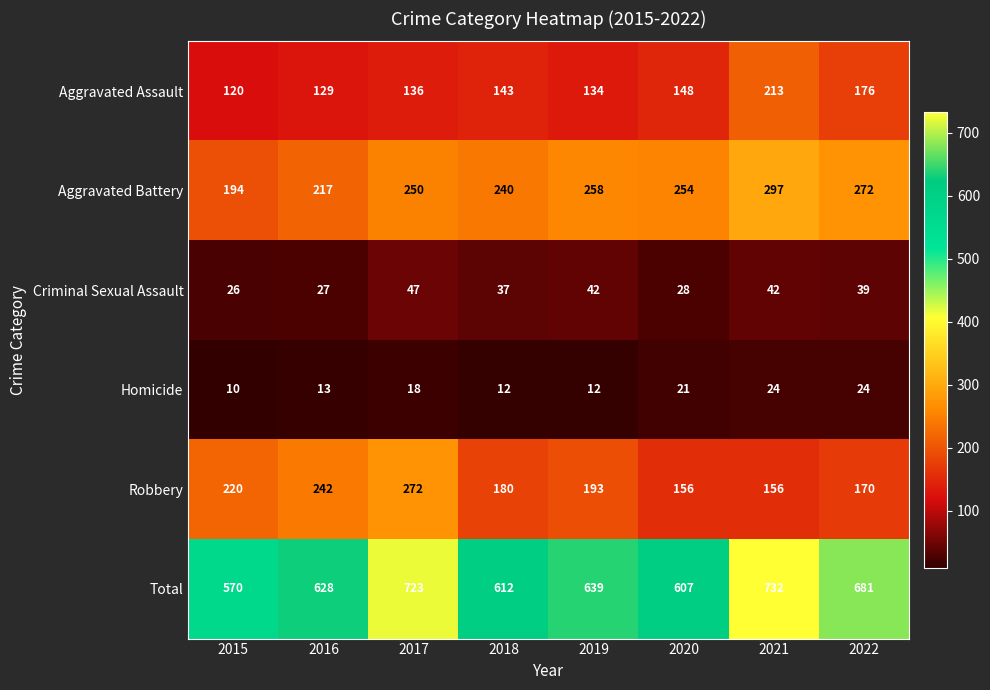

True or false: Aggravated Assault has a value of 143 at 2018.

True